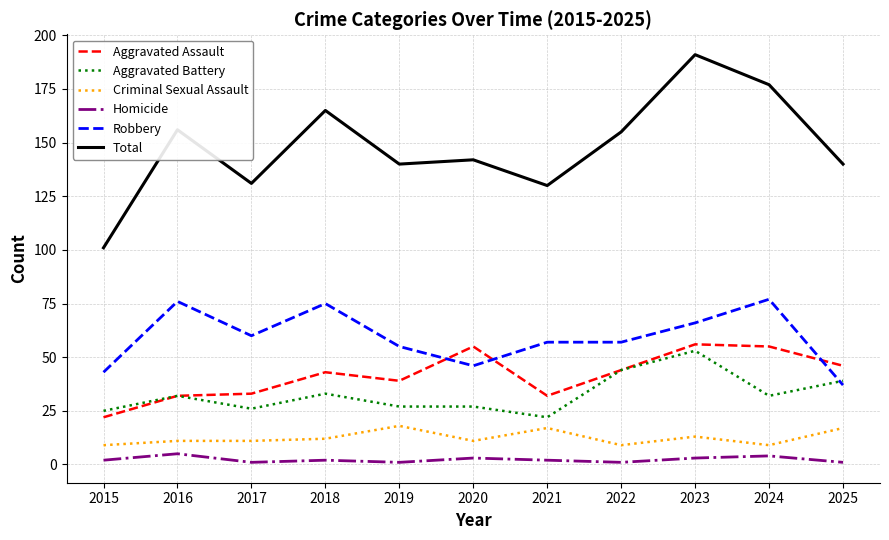

Read the Criminal Sexual Assault value at 2023.

13